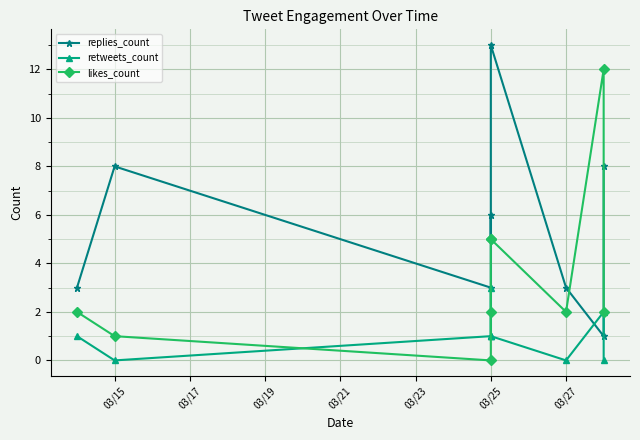

What is the difference between the maximum and minimum values in the replies_count series?

12